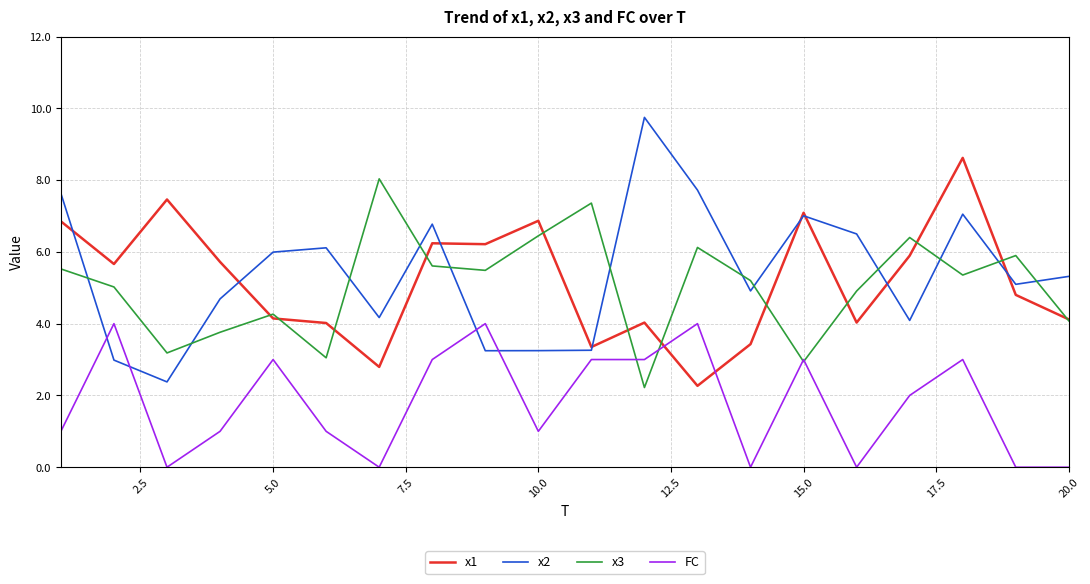

Which series ends up on top after the final intersection of x3 and x2?

x2